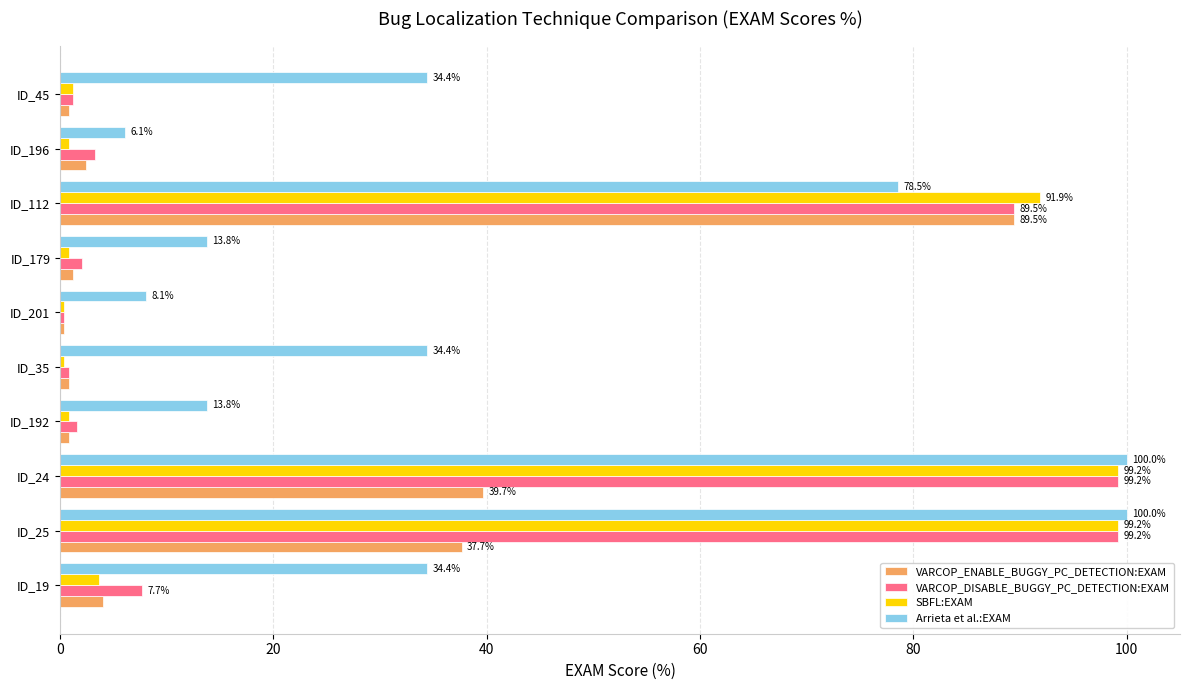

True or false: Arrieta et al.:EXAM has a value of 34.4 at ID_19.

True